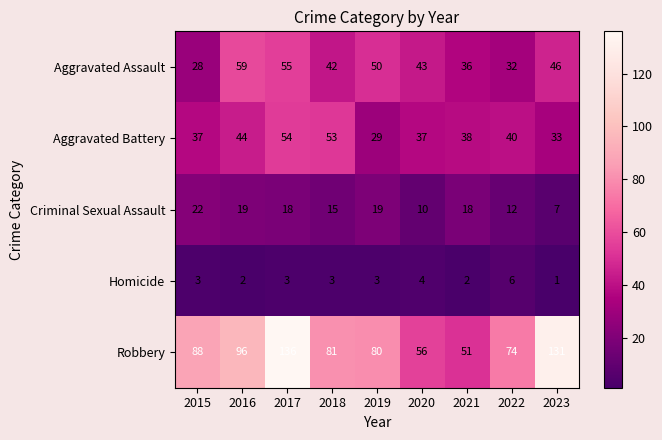

How many series are shown in this chart?

5